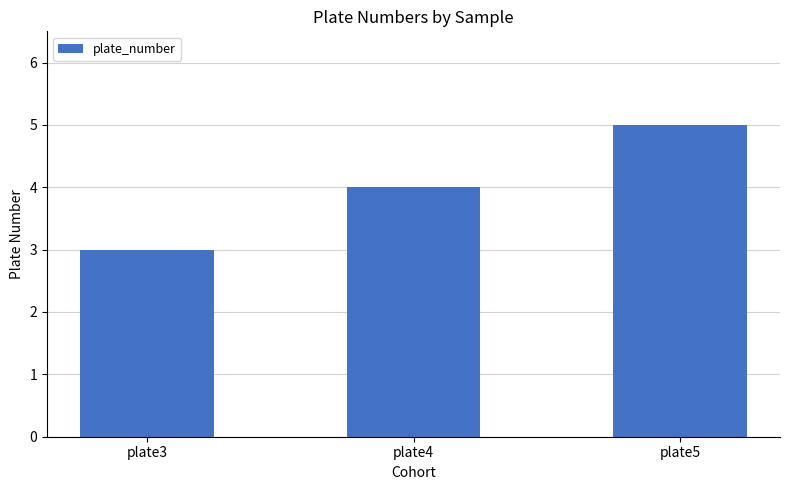

Rank the categories by value from highest to lowest.

plate5, plate4, plate3